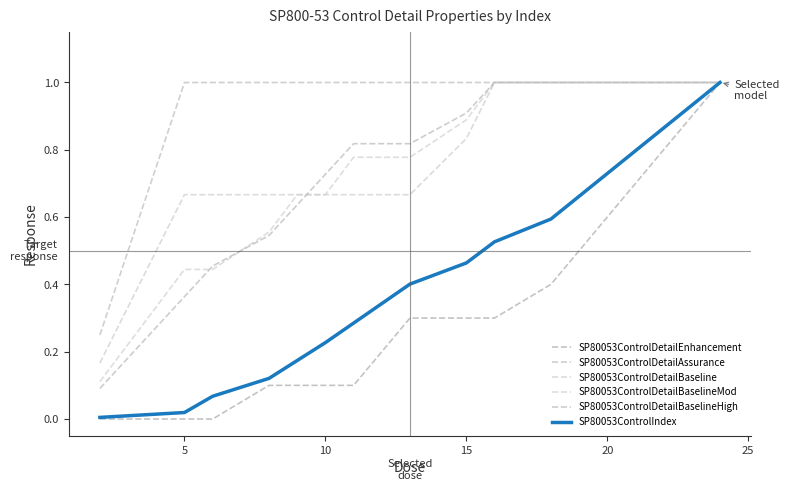

True or false: SP80053ControlIndex has more than 1 interior local peaks.

False